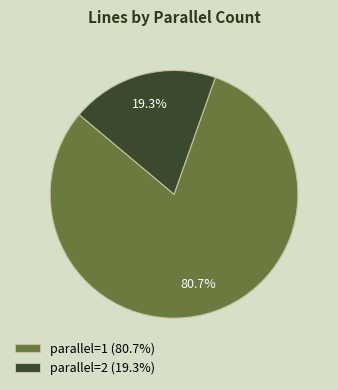

Is the sum of parallel=2 (19.3%) and parallel=1 (80.7%) greater than half?

Yes